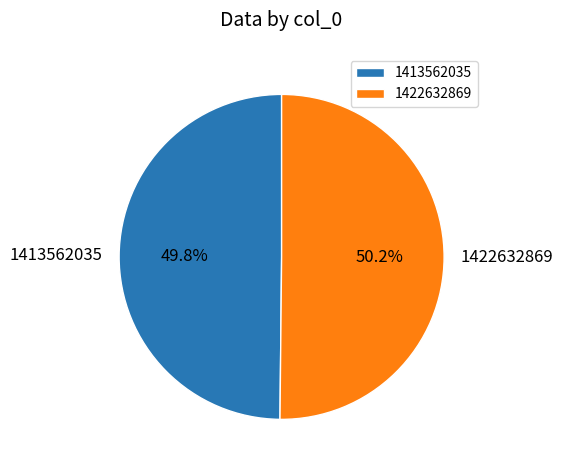

What portion of the pie excludes 1422632869?

49.8%